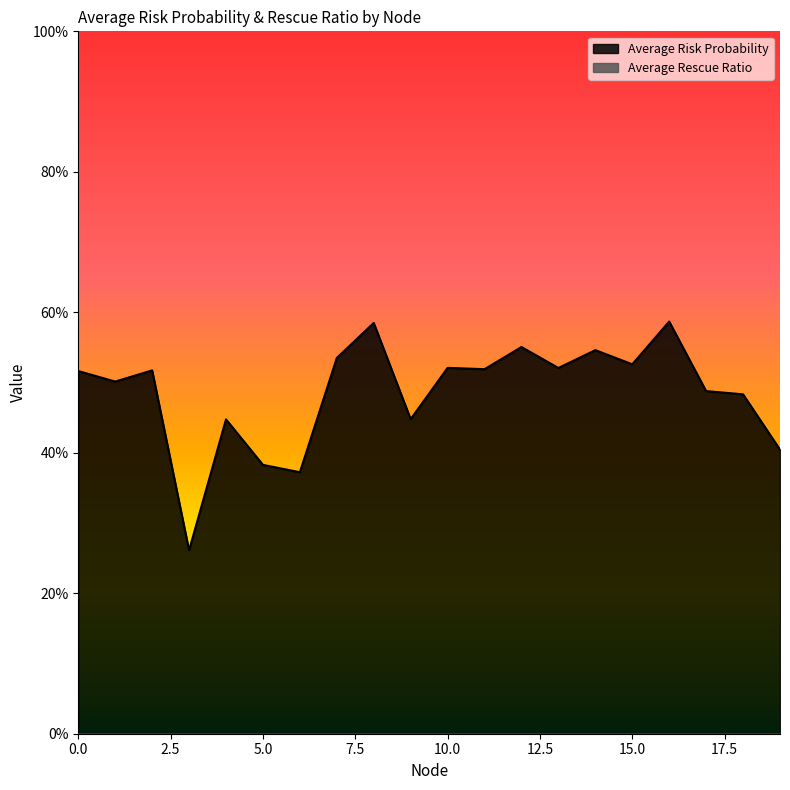

The value at 15 is 0.5. True or false?

True